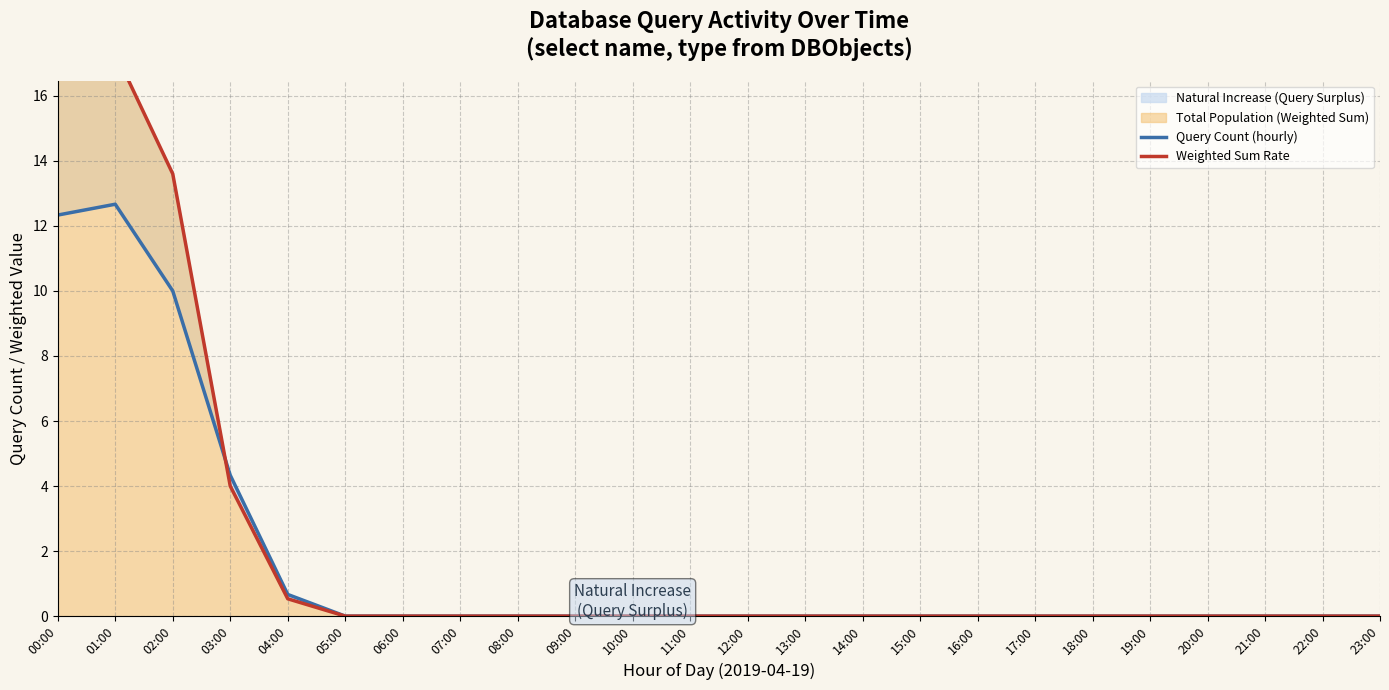

Reading left to right, transcribe all the data shown in this chart.

Query Count (hourly): 00:00=12.3	01:00=12.7	02:00=10.0	03:00=4.3	04:00=0.7	05:00=0.0	06:00=0.0	07:00=0.0	08:00=0.0	09:00=0.0	10:00=0.0	11:00=0.0	12:00=0.0	13:00=0.0	14:00=0.0	15:00=0.0	16:00=0.0	17:00=0.0	18:00=0.0	19:00=0.0	20:00=0.0	21:00=0.0	22:00=0.0	23:00=0.0
Weighted Sum Rate: 00:00=18.1	01:00=17.3	02:00=13.6	03:00=4.0	04:00=0.5	05:00=0.0	06:00=0.0	07:00=0.0	08:00=0.0	09:00=0.0	10:00=0.0	11:00=0.0	12:00=0.0	13:00=0.0	14:00=0.0	15:00=0.0	16:00=0.0	17:00=0.0	18:00=0.0	19:00=0.0	20:00=0.0	21:00=0.0	22:00=0.0	23:00=0.0